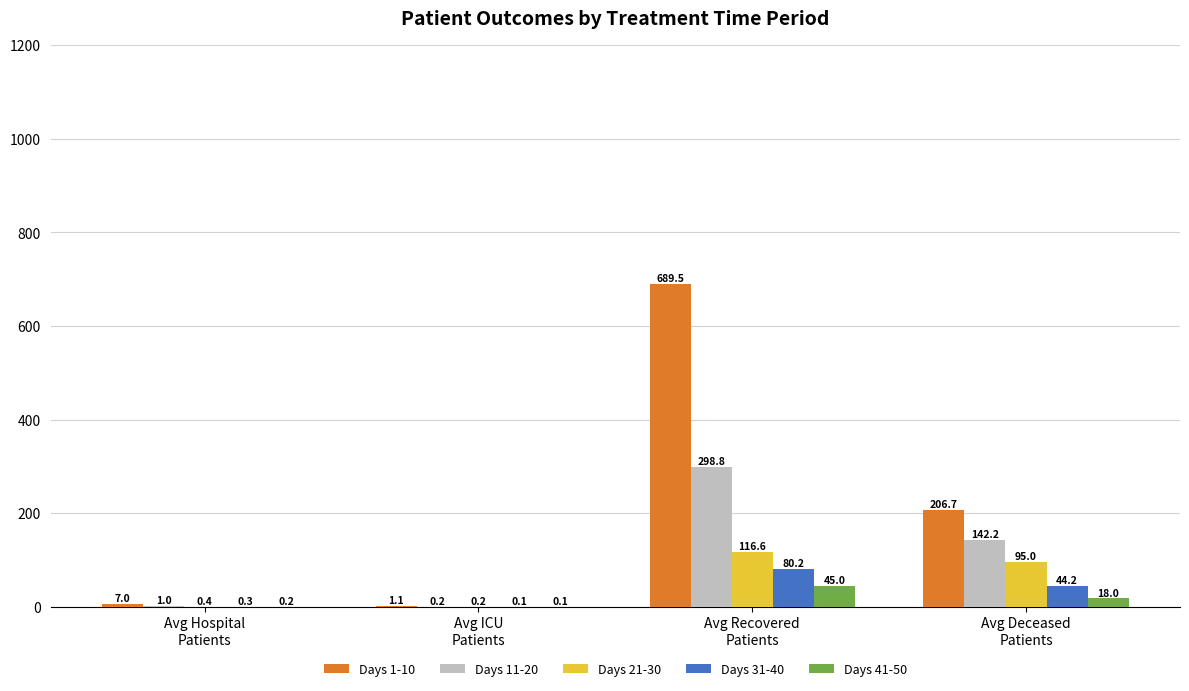

What is the maximum value for Days 21-30?

116.6